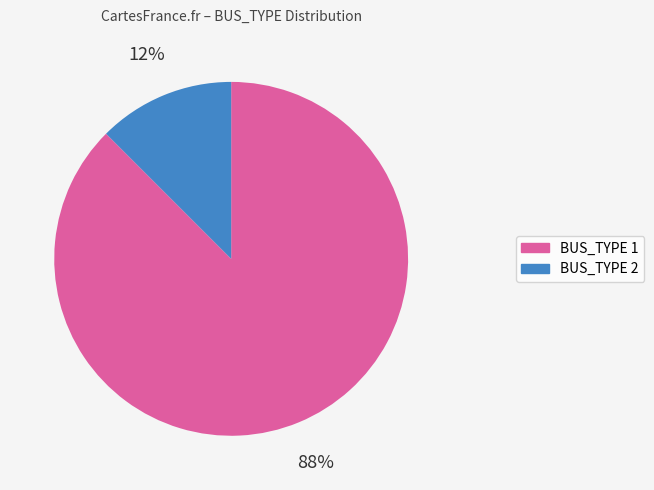

What is the smallest slice in the pie chart?

BUS_TYPE 2